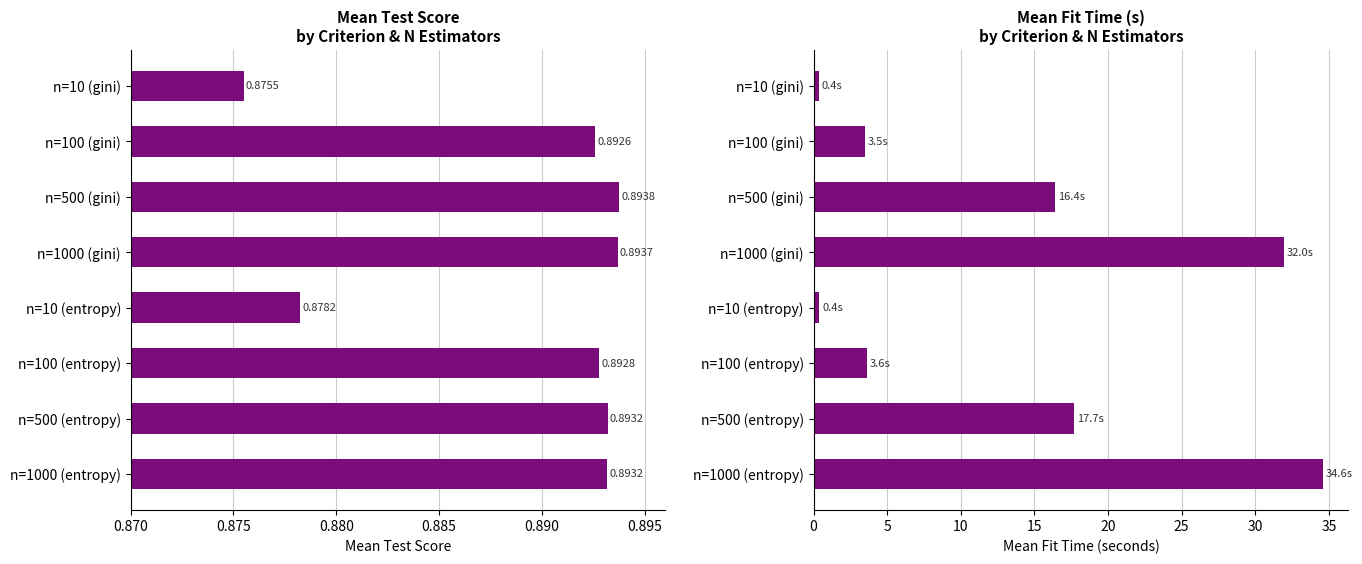

Reading right to left, transcribe all the data shown in this chart.

mean_test_score: 0.9	0.9	0.9	0.9	0.9	0.9	0.9	0.9
mean_fit_time: 34.6	17.7	3.6	0.4	32.0	16.4	3.5	0.4